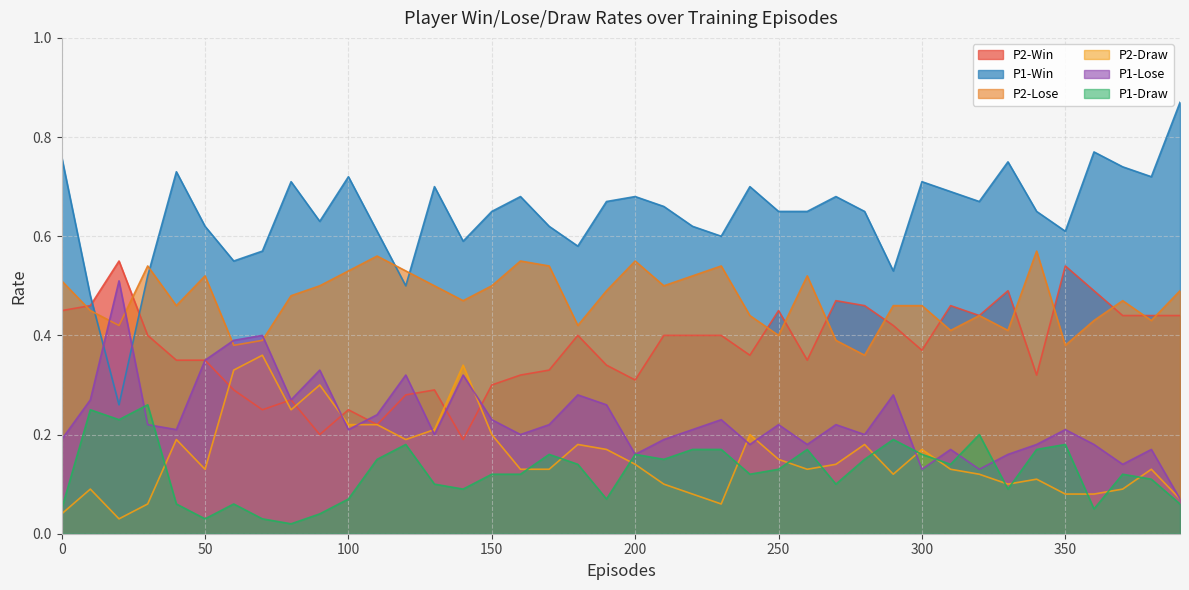

How many lines are shown in the chart?

6